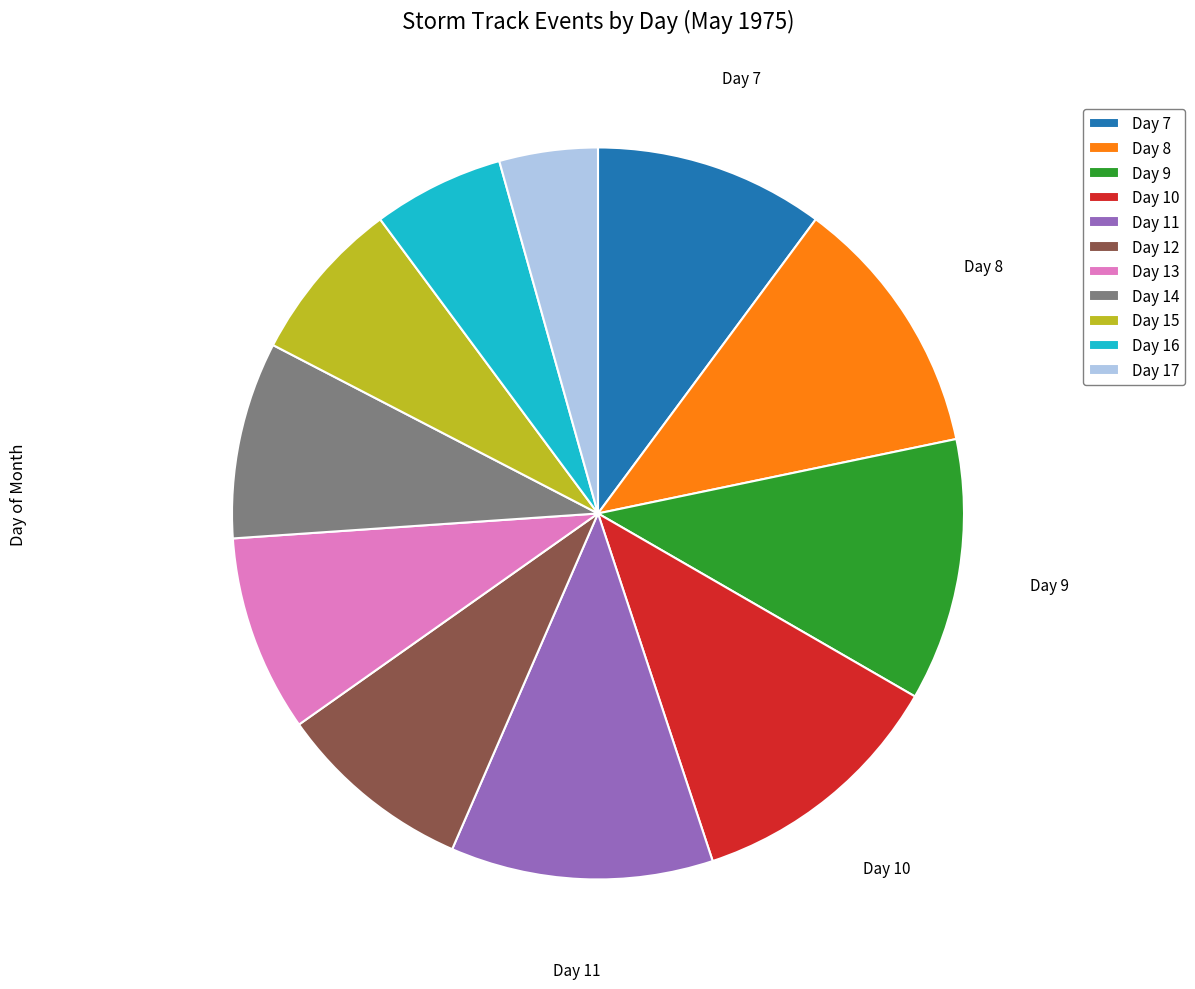

Is it true that Day 16 is 6% of the pie?

True